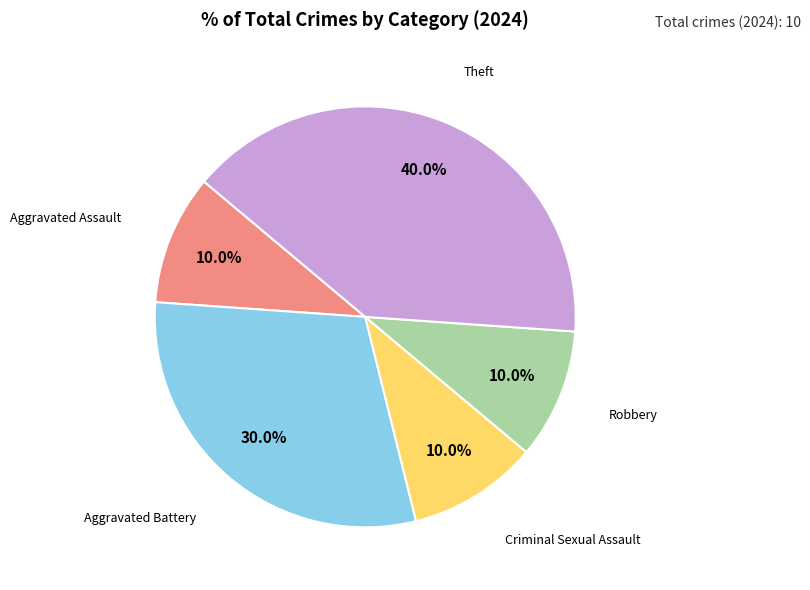

Which category has the biggest portion of the pie?

Theft